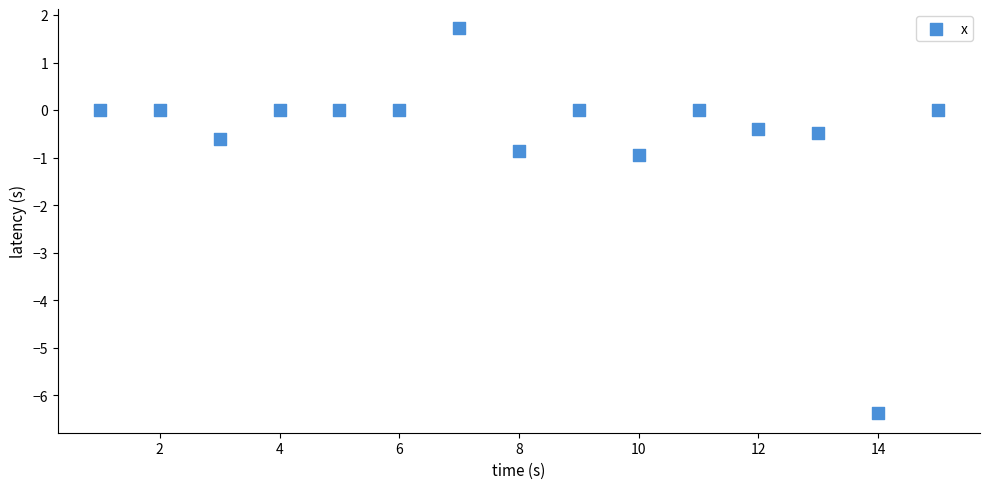

What is the range of Y values (max minus min)?

8.1